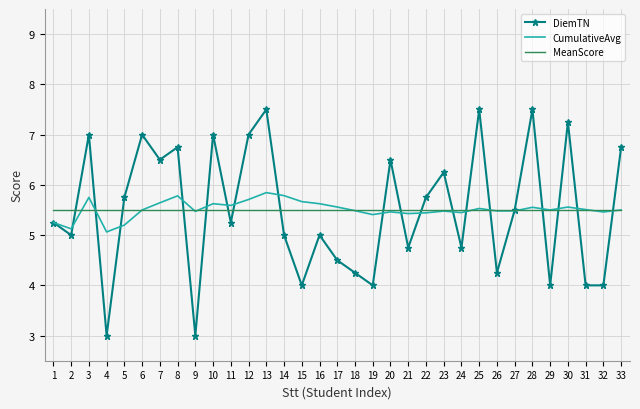

What is the total value across all series at 2?

15.6